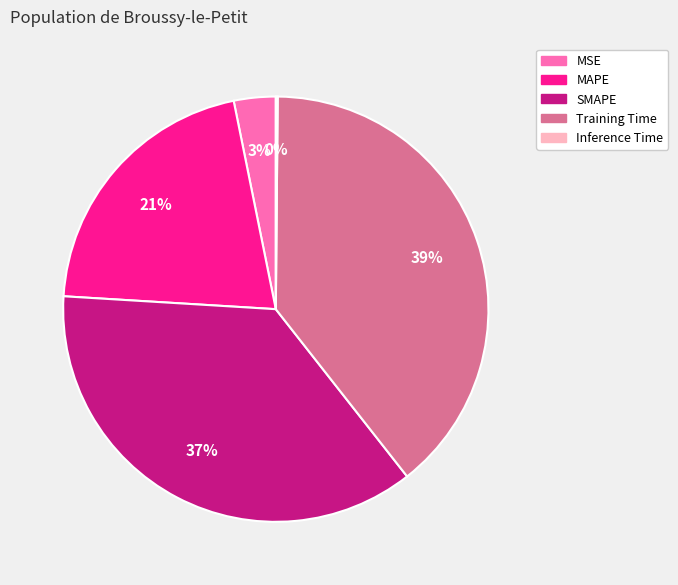

Which has a higher value, MSE or SMAPE?

SMAPE